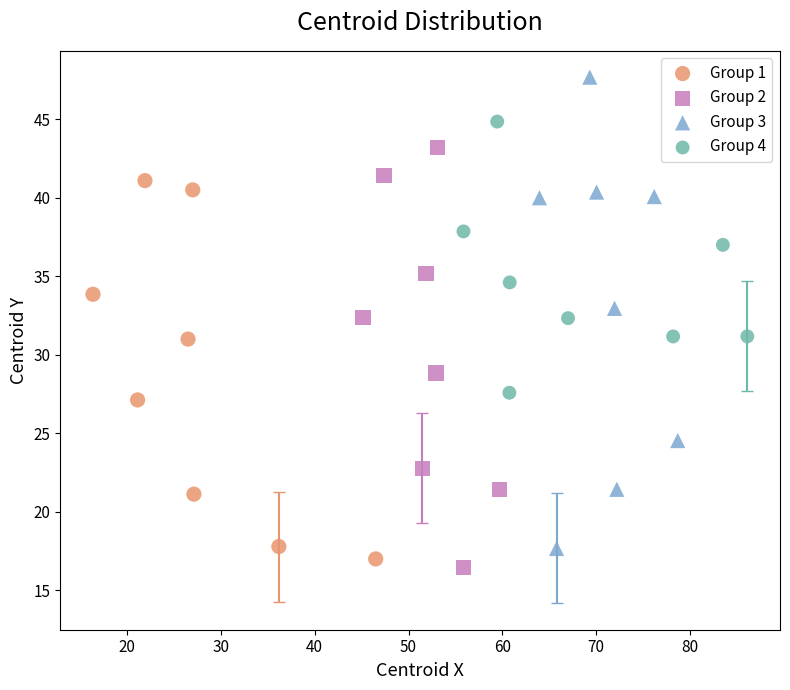

Which series has the largest Y range (max minus min)?

Group 3